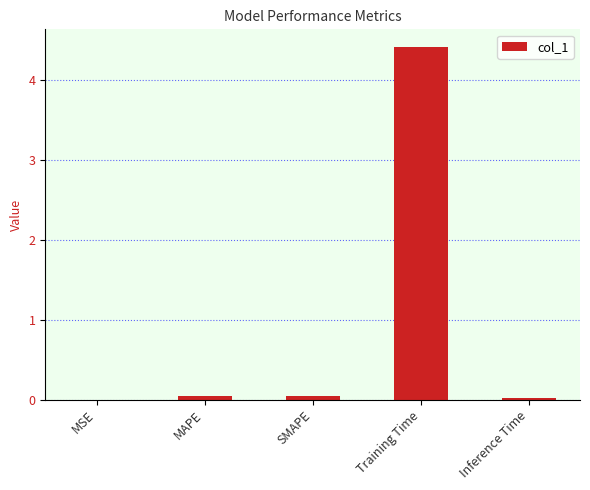

At which category does the chart reach its peak across all series?

Training Time